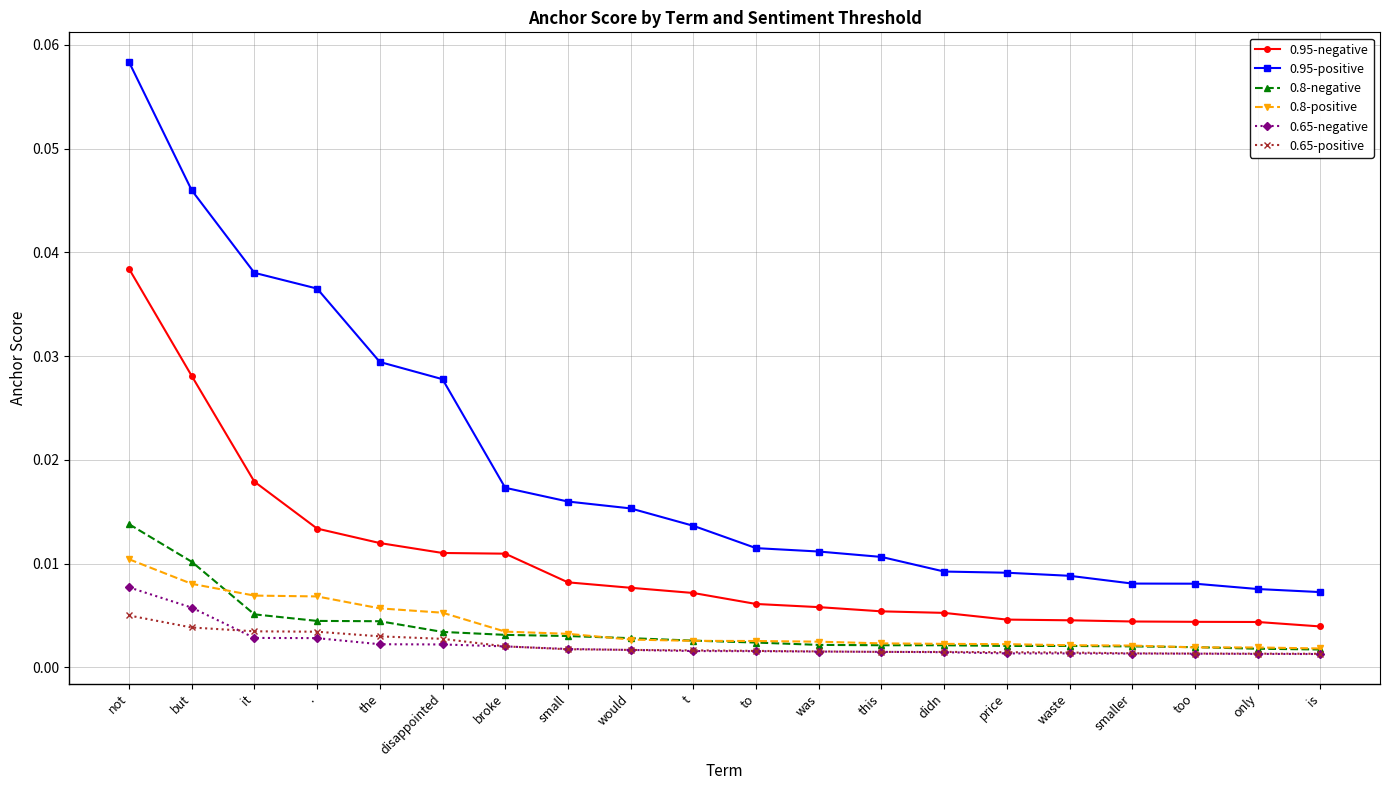

Does the chart display data point markers on the line(s)?

Yes